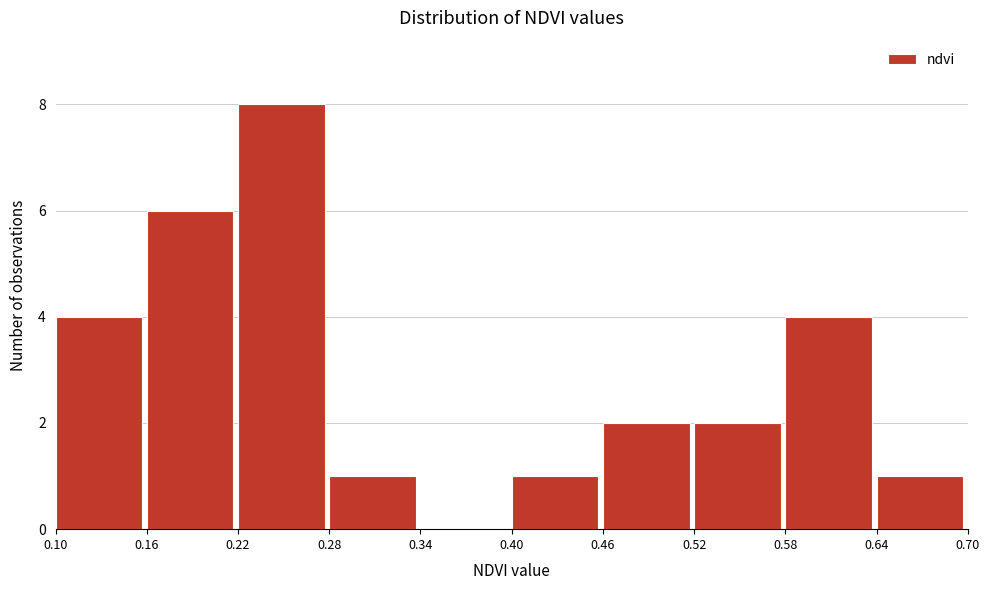

Reading left to right, transcribe this chart: for each bar, give the range it covers on the x-axis and its height. The values are not printed on the chart, so give them approximately, as read against the axis.

0.10 to 0.16: 4
0.16 to 0.22: 6
0.22 to 0.28: 8
0.28 to 0.34: 1
0.34 to 0.40: 0
0.40 to 0.46: 1
0.46 to 0.52: 2
0.52 to 0.58: 2
0.58 to 0.64: 4
0.64 to 0.70: 1